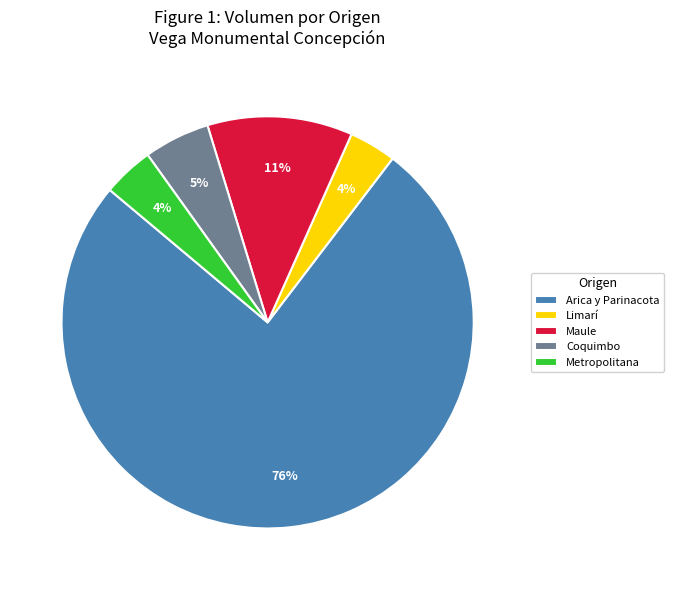

Is there any slice that represents more than half of the pie?

Yes